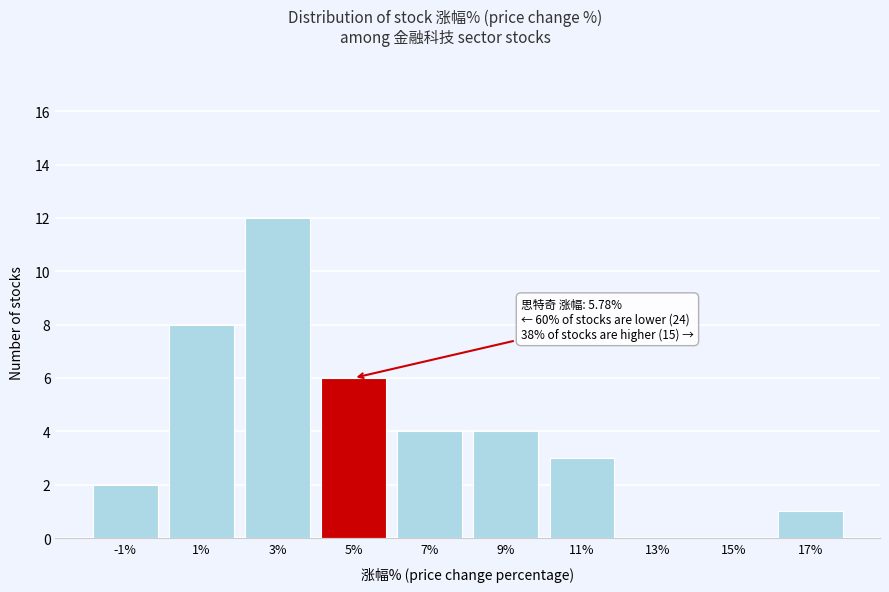

Reading right to left, extract all data points from this chart.

17%=1	15%=0	13%=0	11%=3	9%=4	7%=4	5%=6	3%=12	1%=8	-1%=2